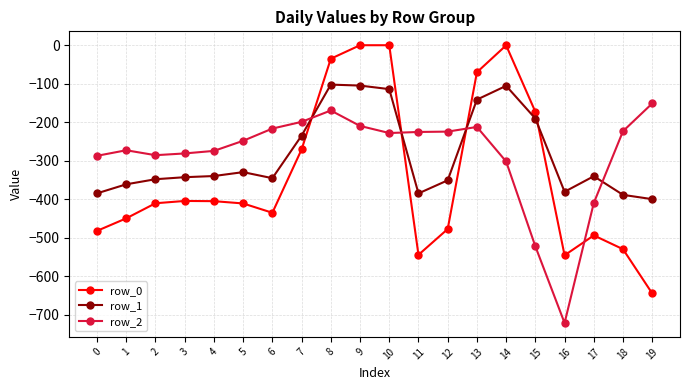

At which label does row_0 reach its minimum?

19